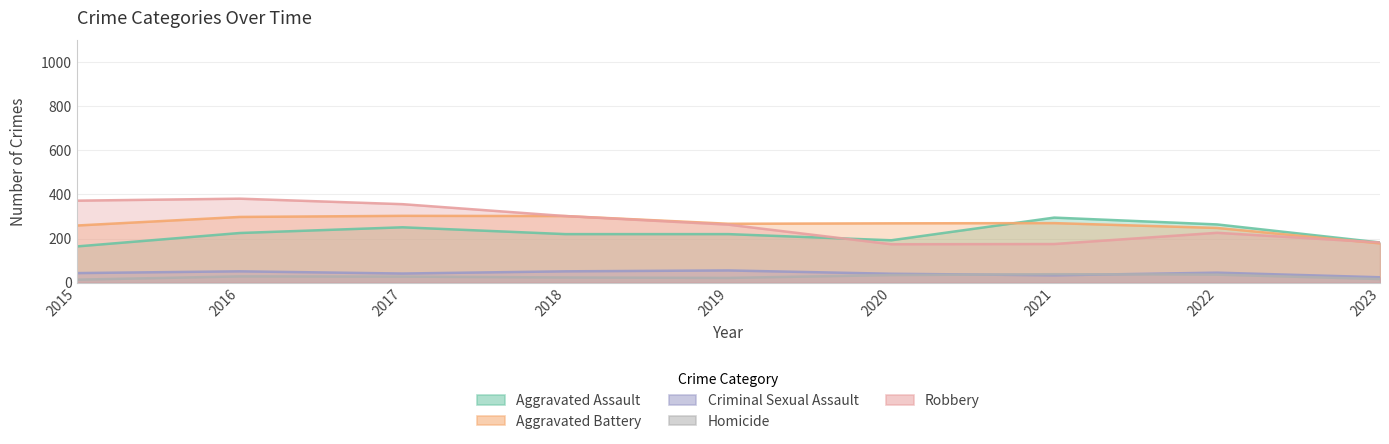

What is the value of the Criminal Sexual Assault point at the 5th from the left?

55